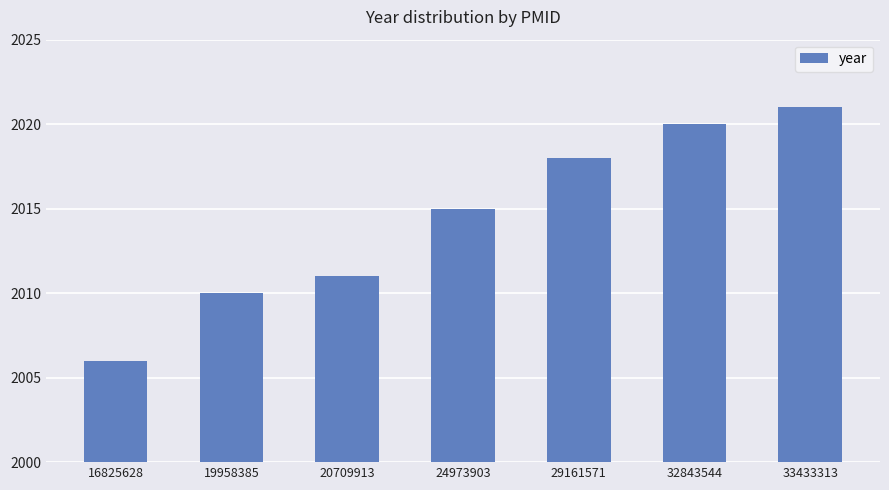

What is the difference between the values at 32843544 and 16825628?

14